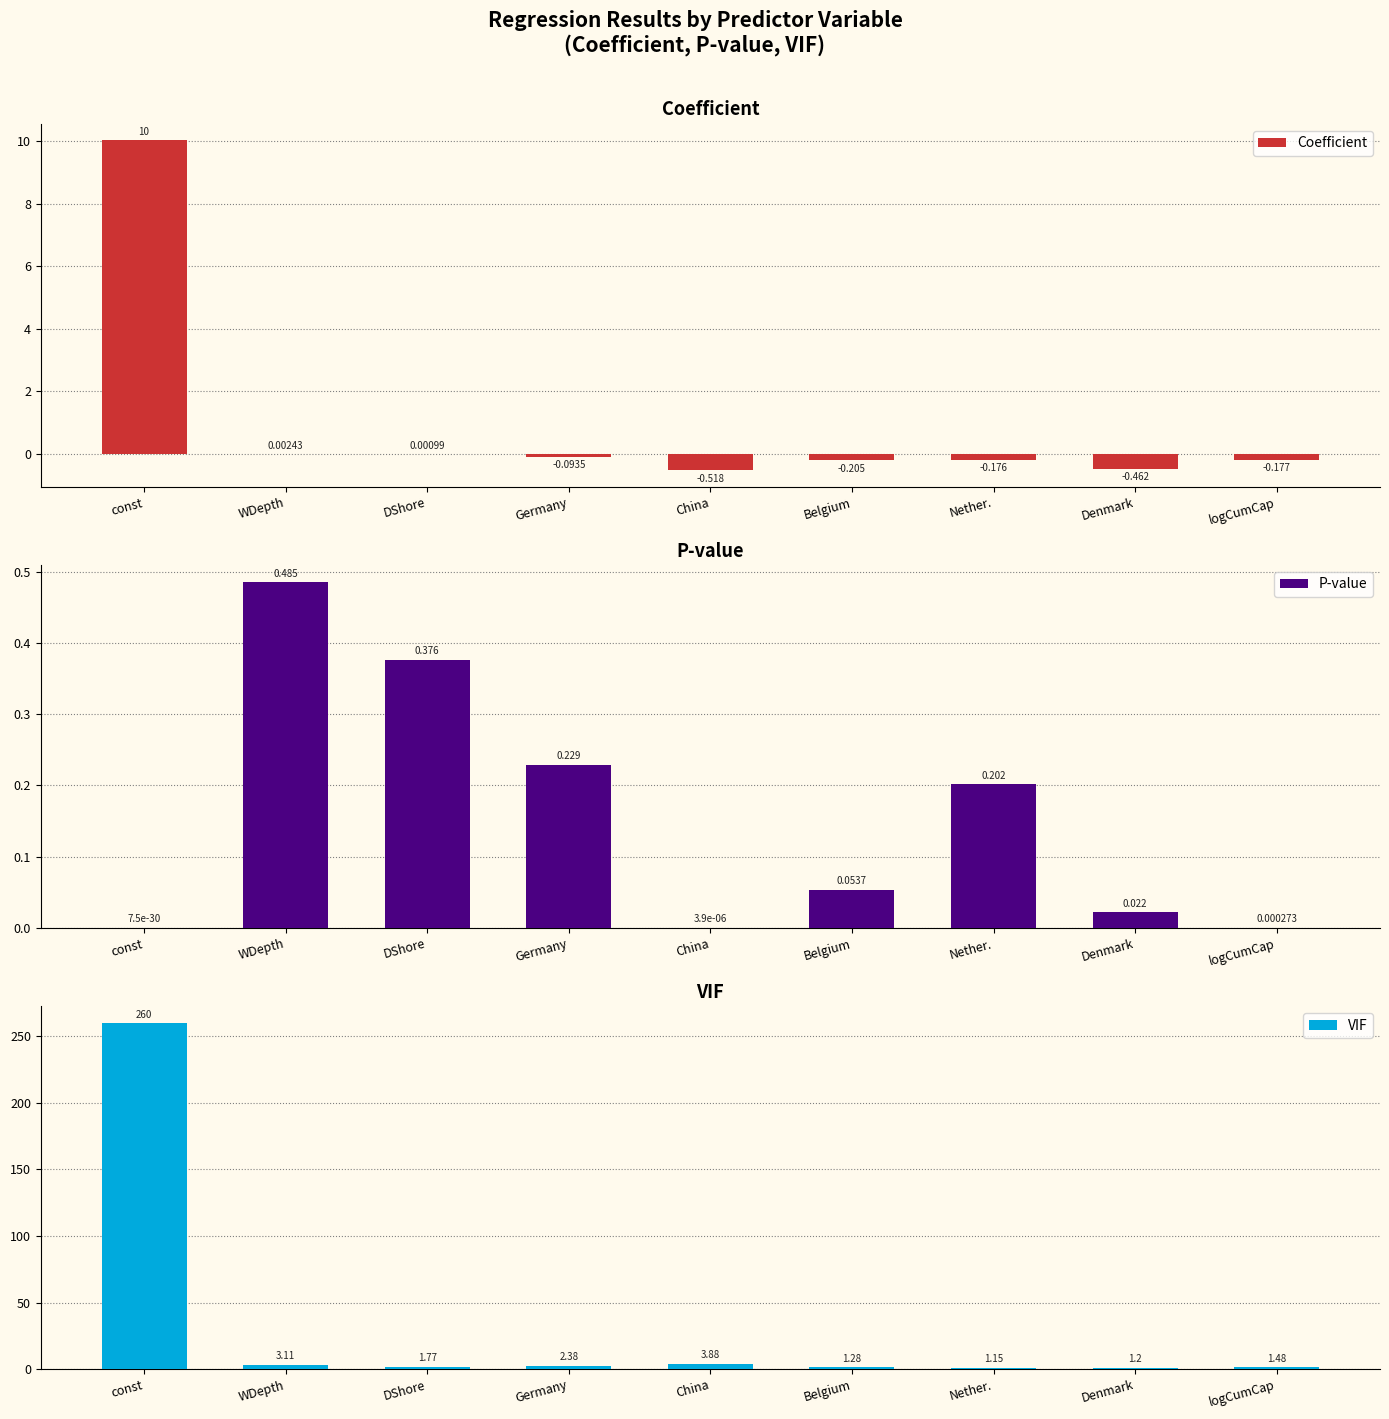

What is the smallest value displayed?

-0.5